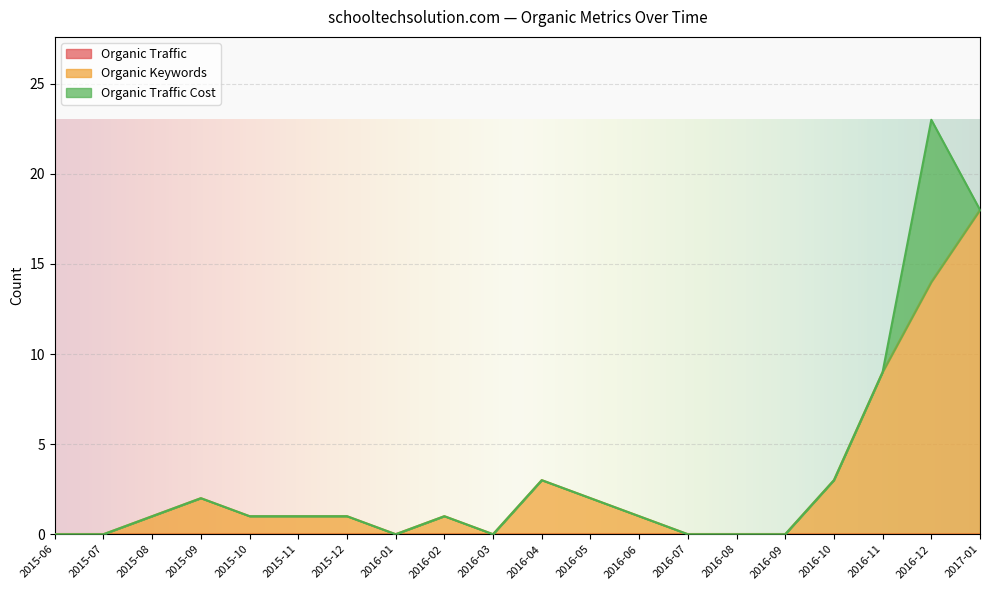

Reading left to right, transcribe all the data shown in this chart.

Organic Traffic: 0	0	0	0	0	0	0	0	0	0	0	0	0	0	0	0	0	0	0	0
Organic Keywords: 0	0	1	2	1	1	1	0	1	0	3	2	1	0	0	0	3	9	14	18
Organic Traffic Cost: 0	0	0	0	0	0	0	0	0	0	0	0	0	0	0	0	0	0	9	0